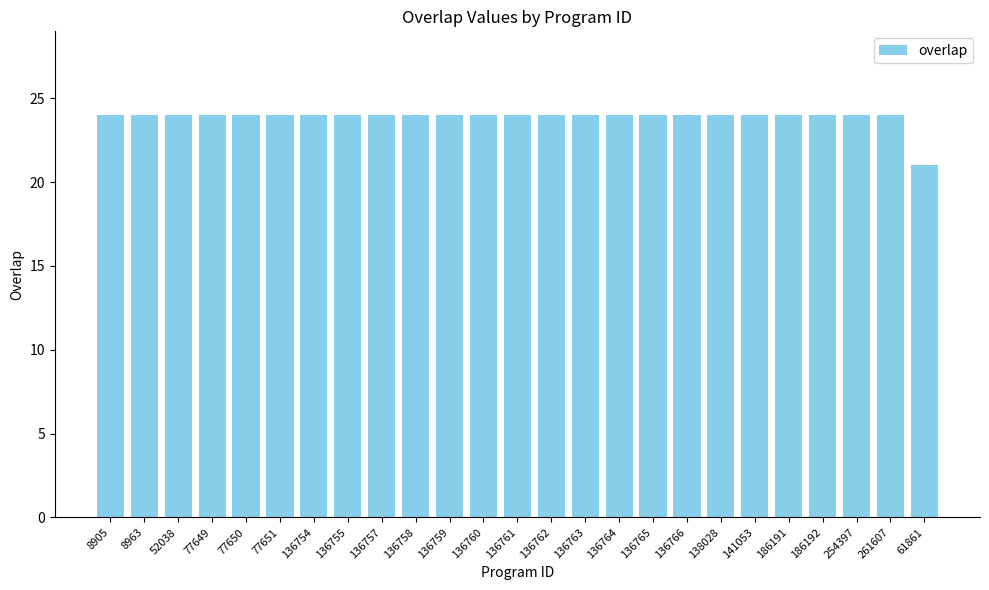

What is the label of the 23rd bar from the right?

52038